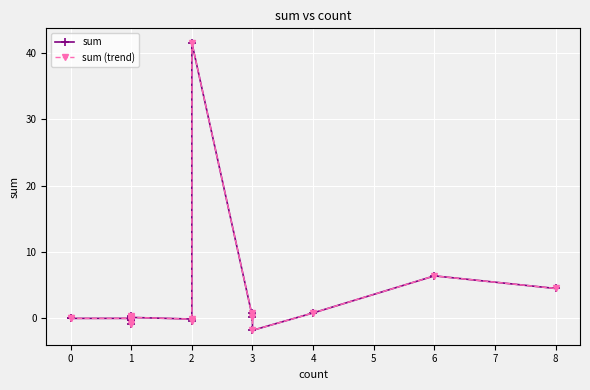

How many lines are shown in the chart?

2